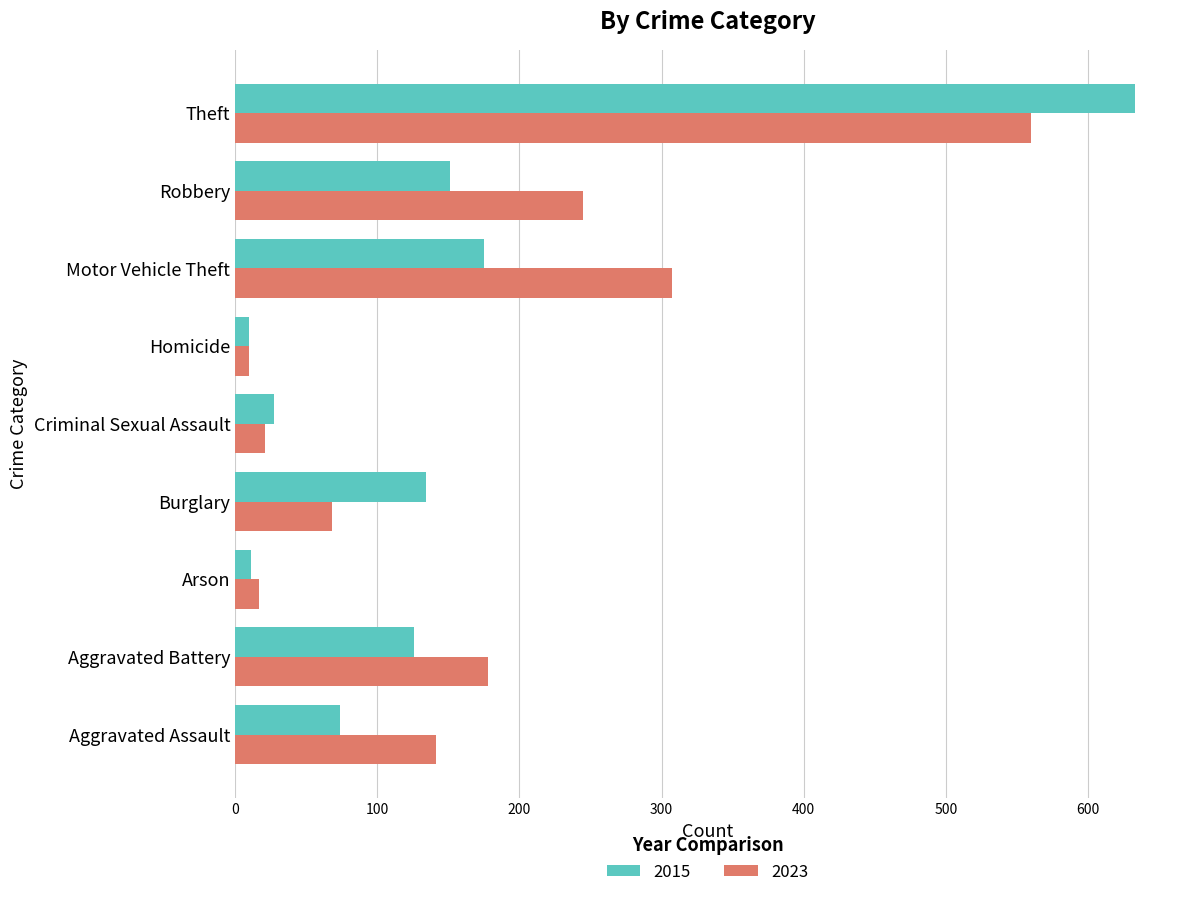

What is the average value of the 2015 series?

149